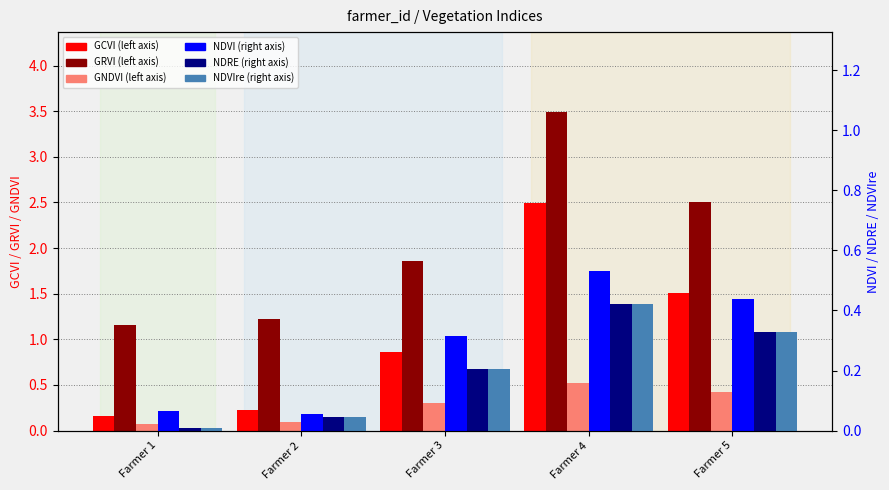

Which category has the lowest value across all series?

Farmer 1